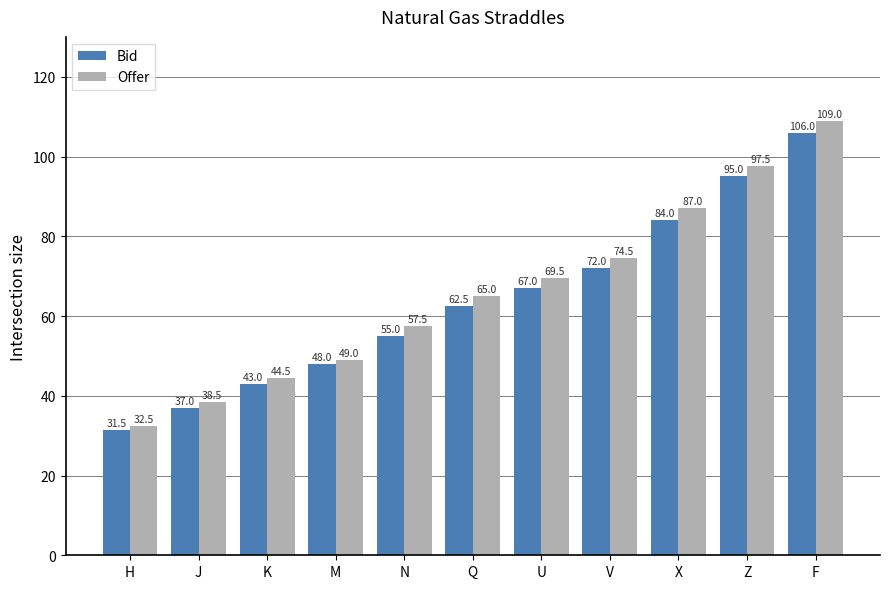

What are all the series names shown in the legend?

Bid, Offer